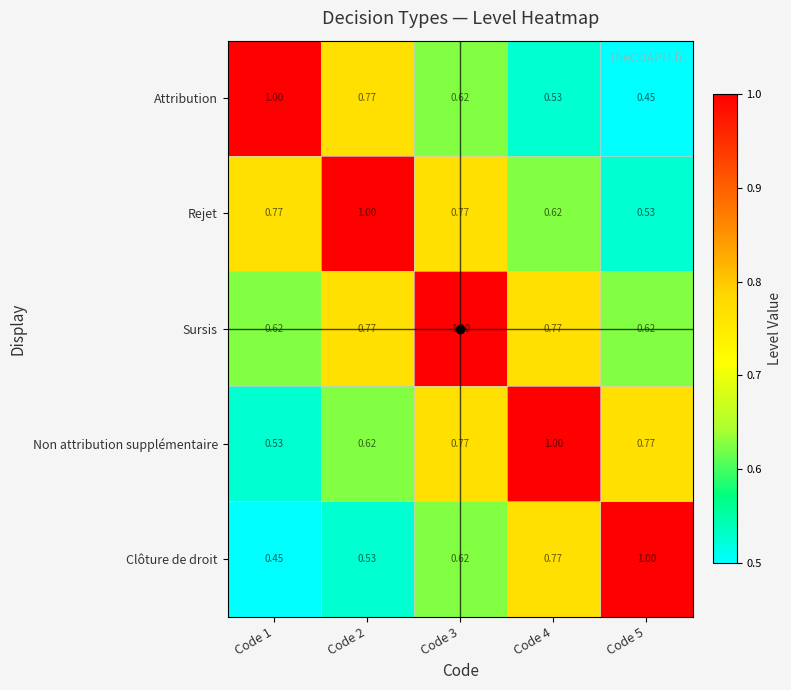

Rank the series at Code 1 from lowest to highest value.

Clôture de droit, Non attribution supplémentaire, Sursis, Rejet, Attribution